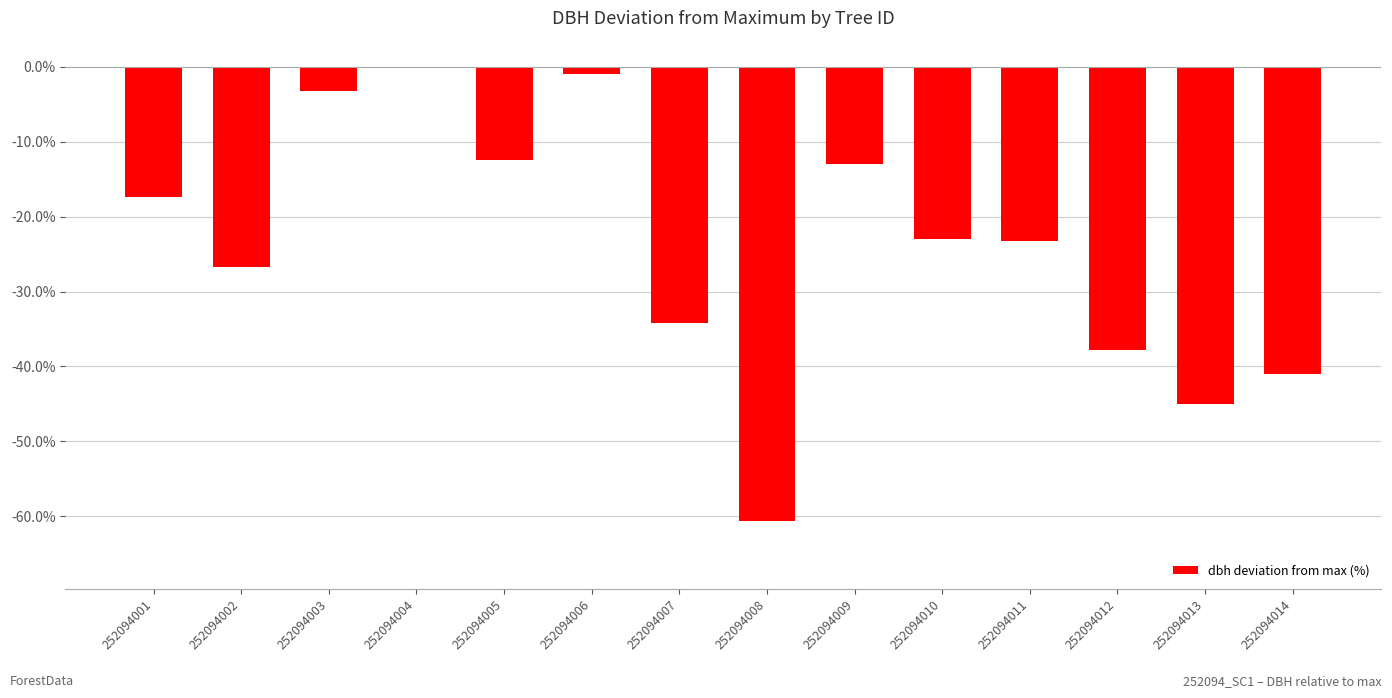

What is the change in value from 252094002 to 252094003?

+23.5